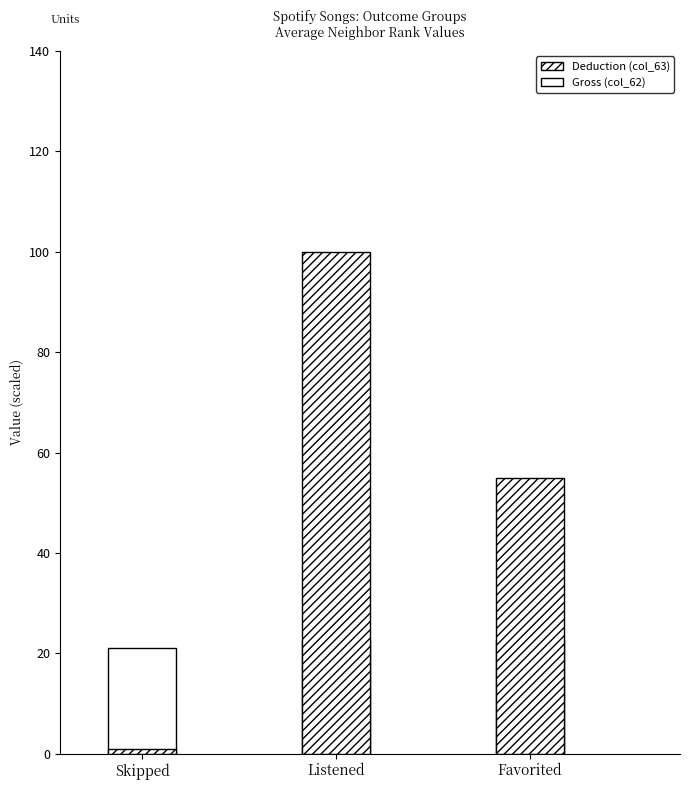

List the labels in order of Gross (col_62) value, smallest first.

Skipped, Favorited, Listened